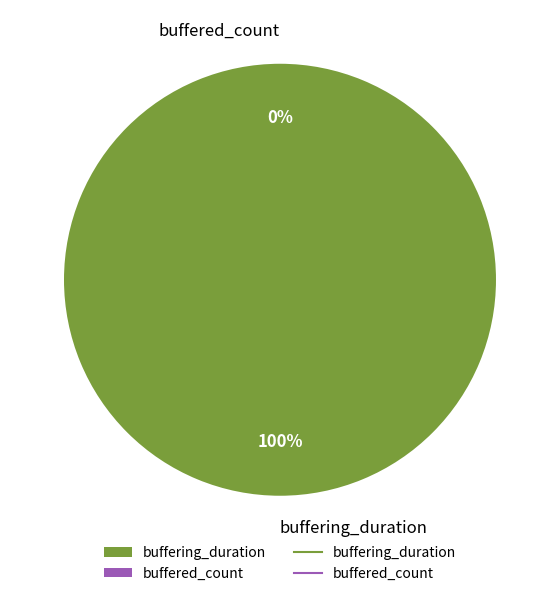

What is the smallest slice in the pie chart?

buffered_count